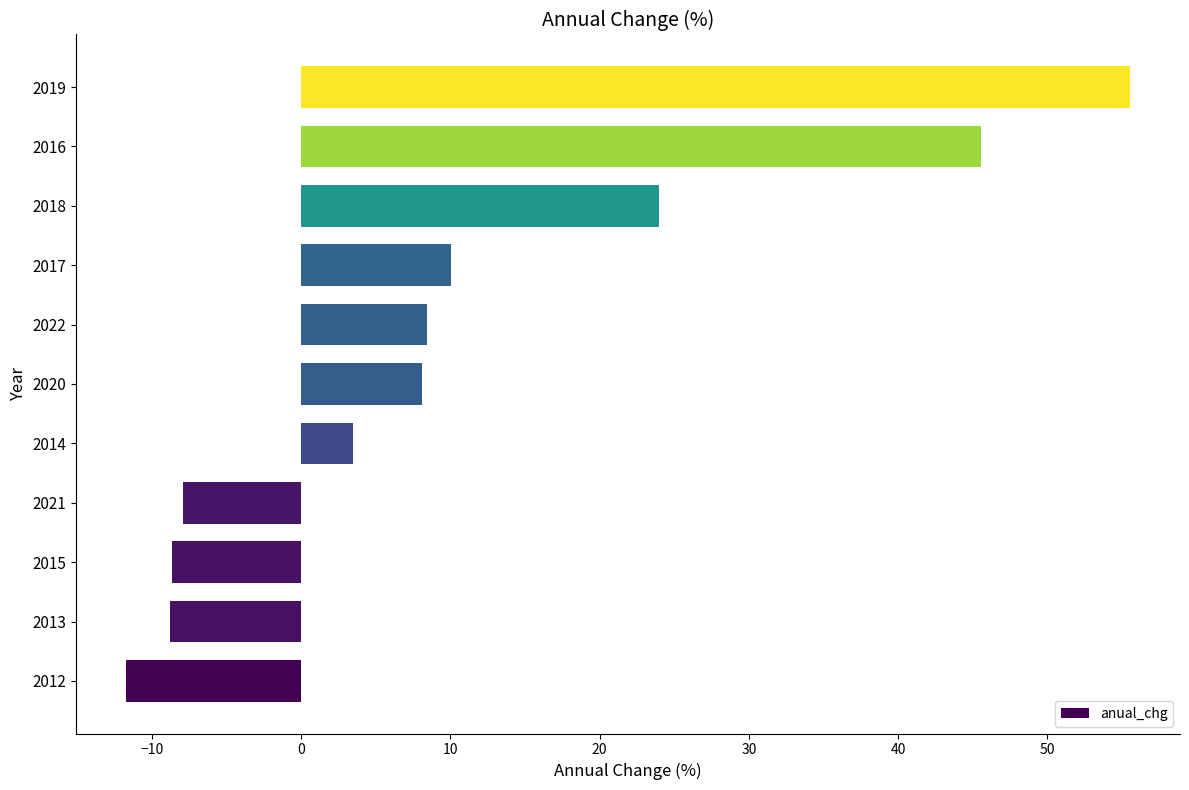

What is the minimum value shown in the chart?

-11.7